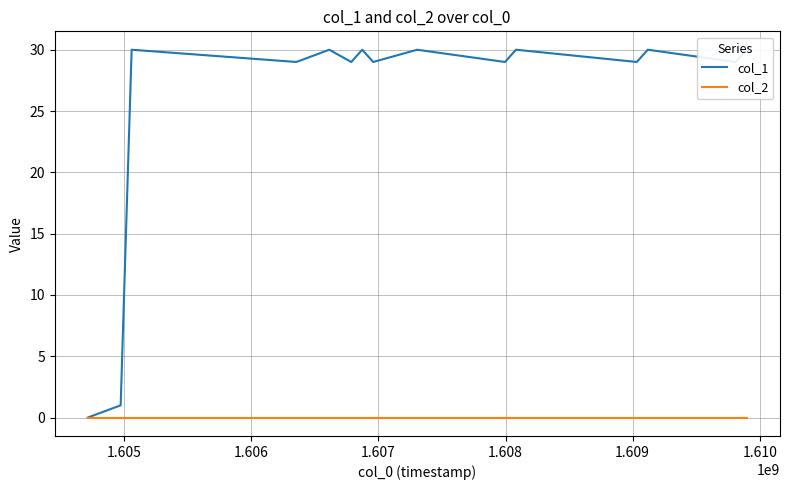

How many data points does each series have?

15